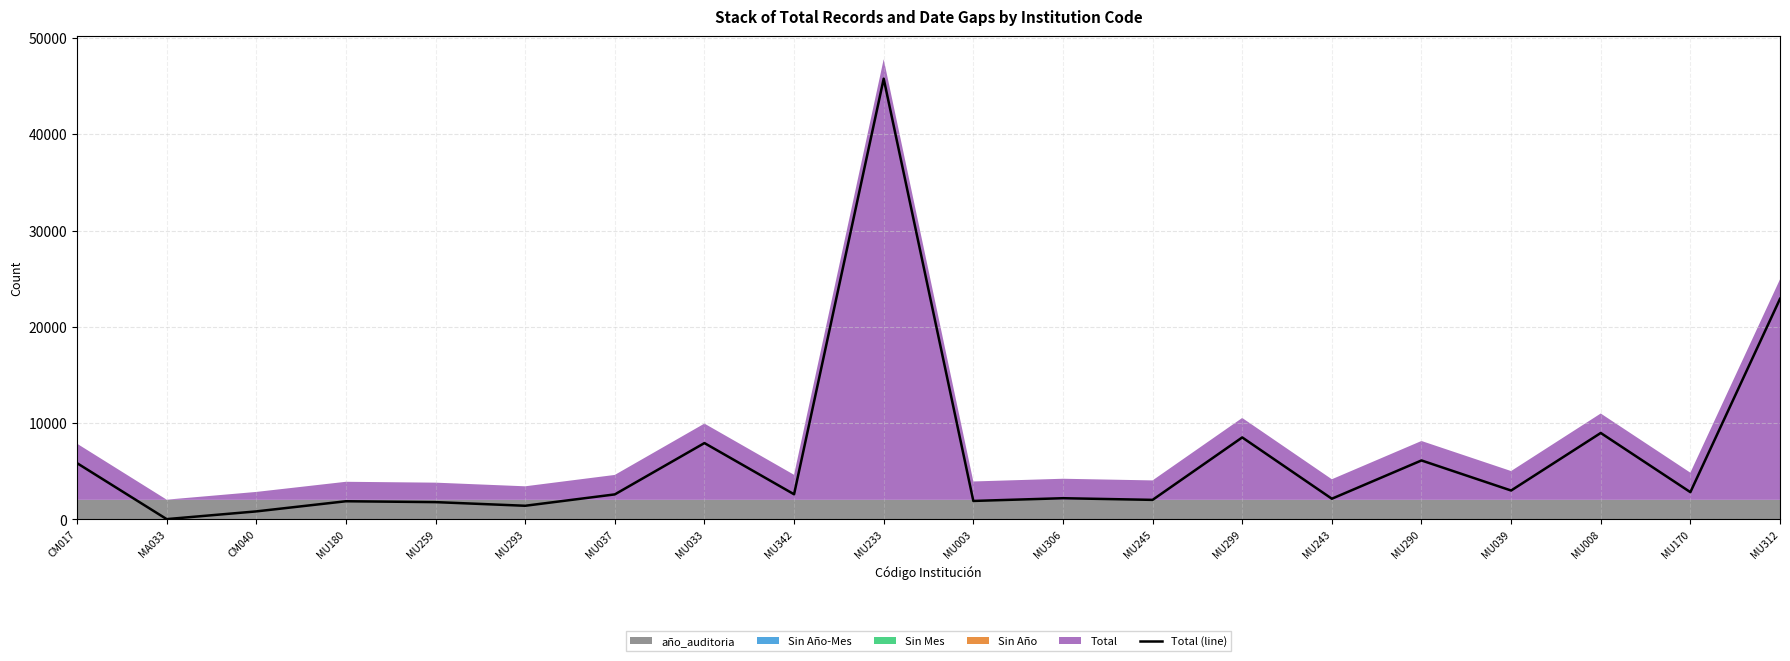

Reading right to left, what are all the values shown in this chart?

22907	2825	8972	2995	6118	2142	8509	2023	2195	1913	45771	2604	7924	2592	1411	1790	1880	826	24	5839